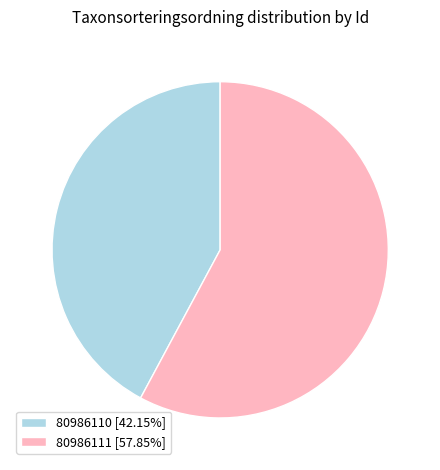

Do 80986111 and 80986110 together represent more than half of the pie?

Yes